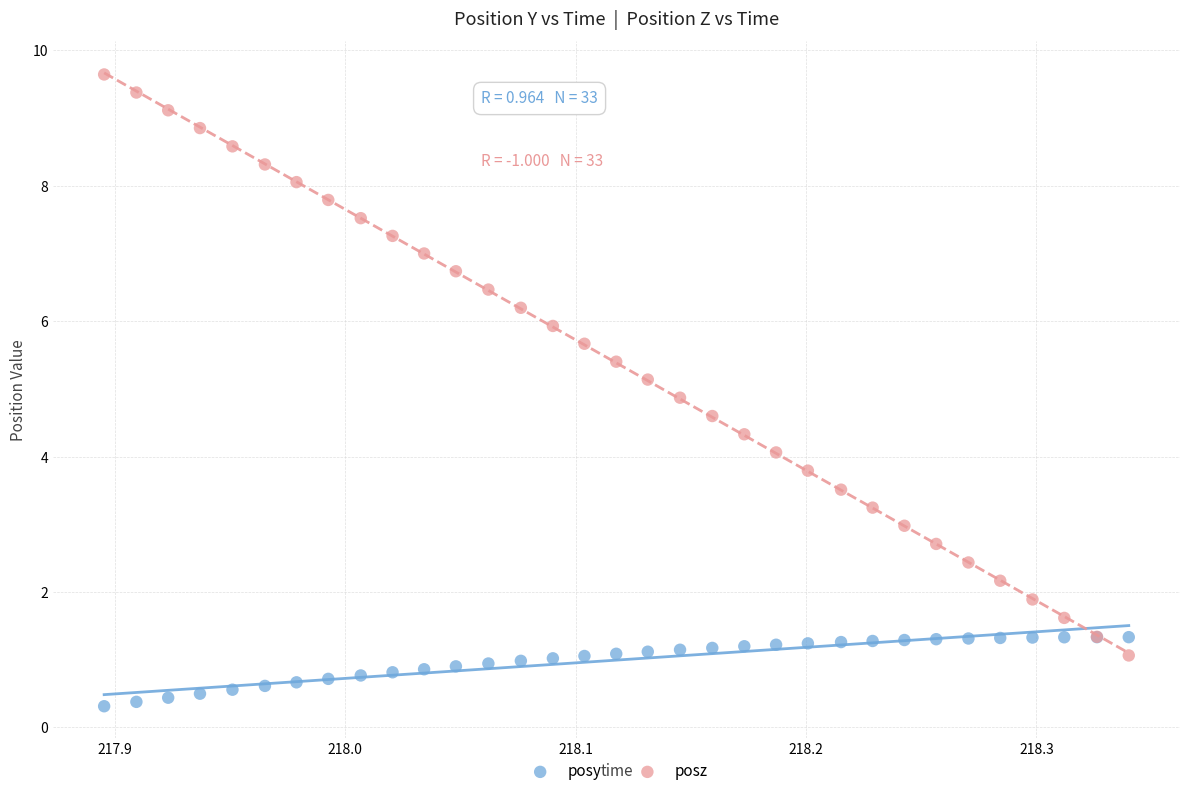

What are all the series names shown in the legend?

posy, posz